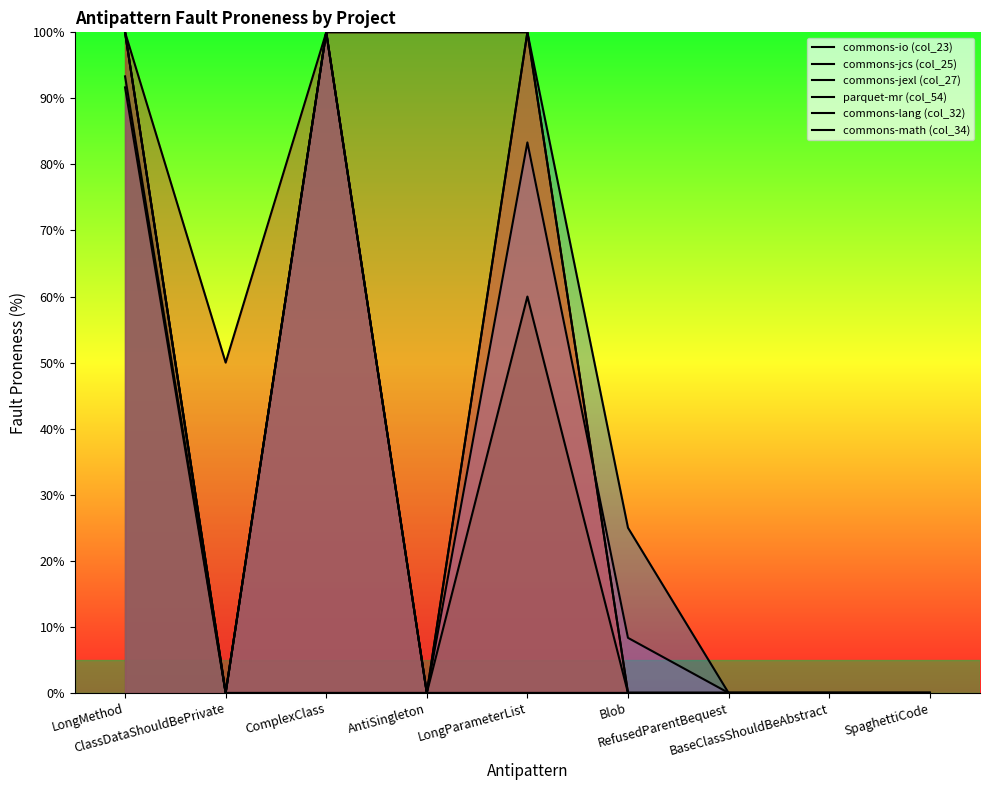

Reading left to right, extract all data points from this chart.

commons-io (col_23): 100.0	0.0	100.0	0.0	100.0	25.0	0.0	0.0	0.0
commons-jcs (col_25): 100.0	0.0	100.0	0.0	100.0	0.0	0.0	0.0	0.0
commons-jexl (col_27): 100.0	0.0	0.0	0.0	0.0	0.0	0.0	0.0	0.0
parquet-mr (col_54): 100.0	50.0	100.0	100.0	100.0	0.0	0.0	0.0	0.0
commons-lang (col_32): 91.7	0.0	100.0	0.0	83.3	8.3	0.0	0.0	0.0
commons-math (col_34): 93.3	0.0	100.0	0.0	60.0	0.0	0.0	0.0	0.0